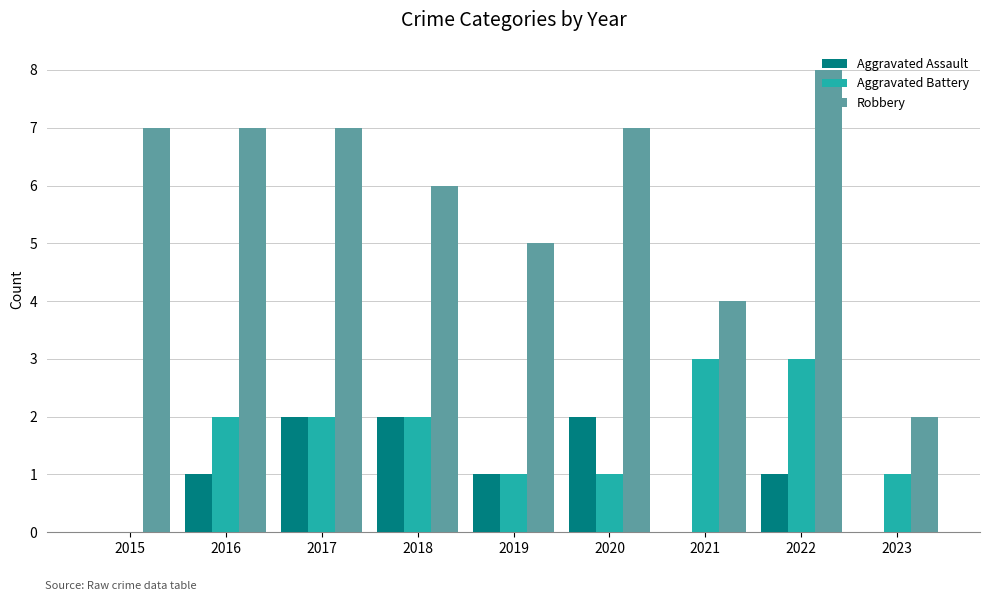

What is the sum of the Robbery values at 2023 and 2019?

7